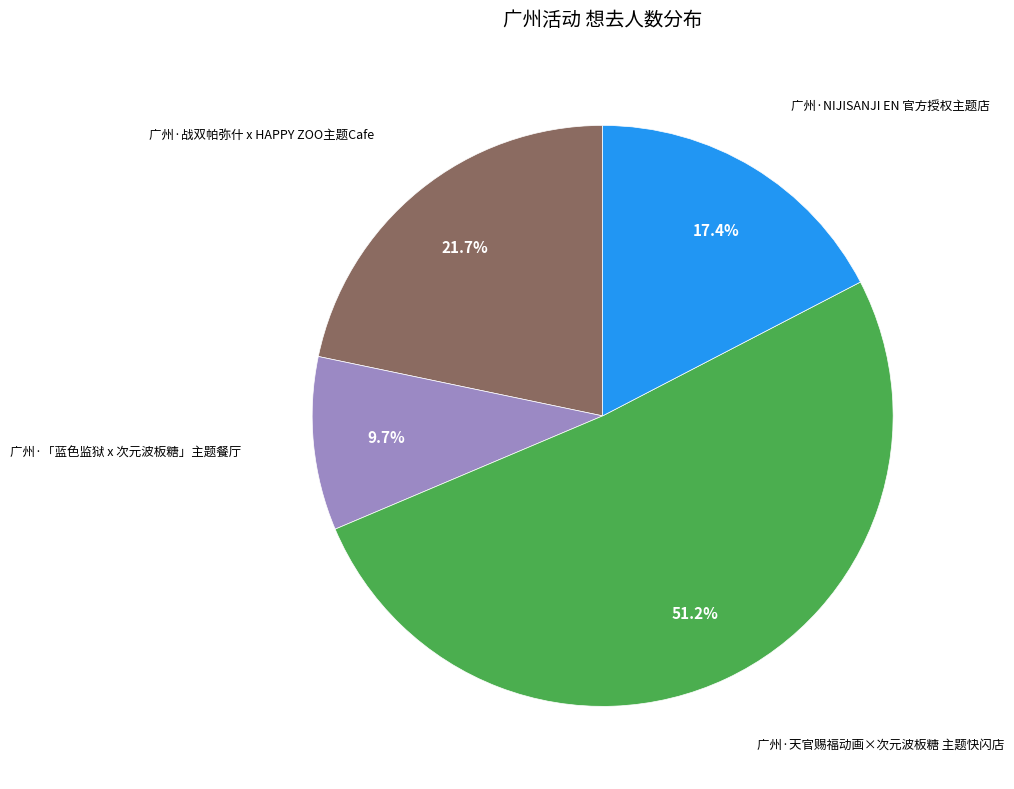

Does any single category account for the majority?

Yes